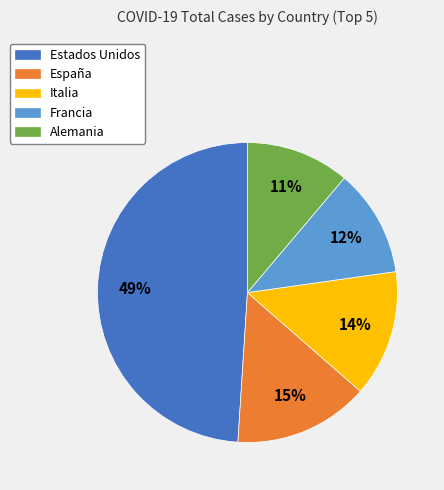

Which has a higher value, Francia or Estados Unidos?

Estados Unidos